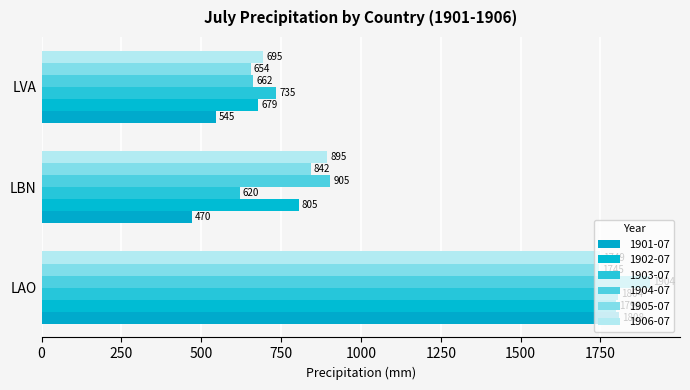

Where does the 1903-07 series first go above 734?

LAO